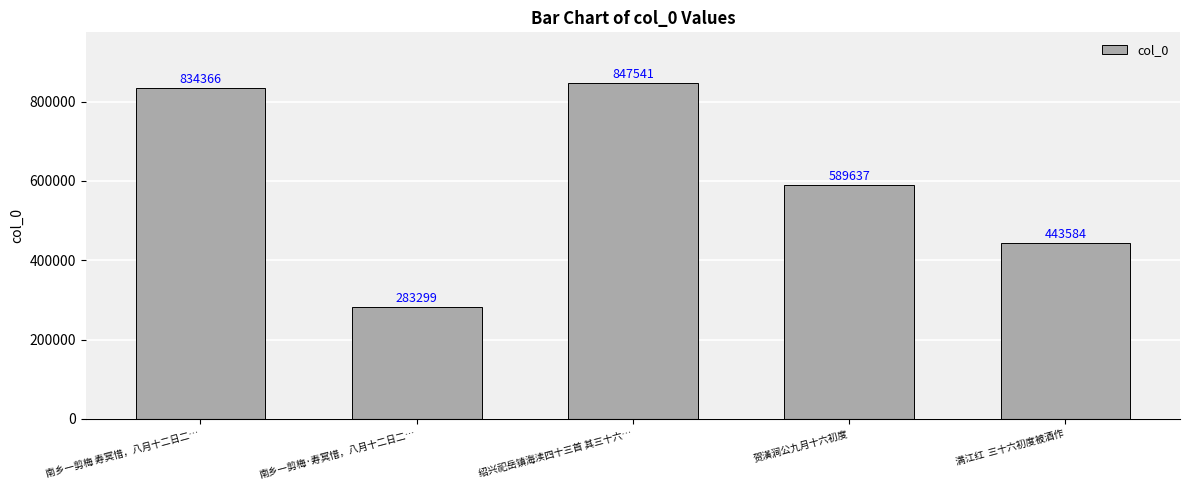

Are the bars horizontal?

No